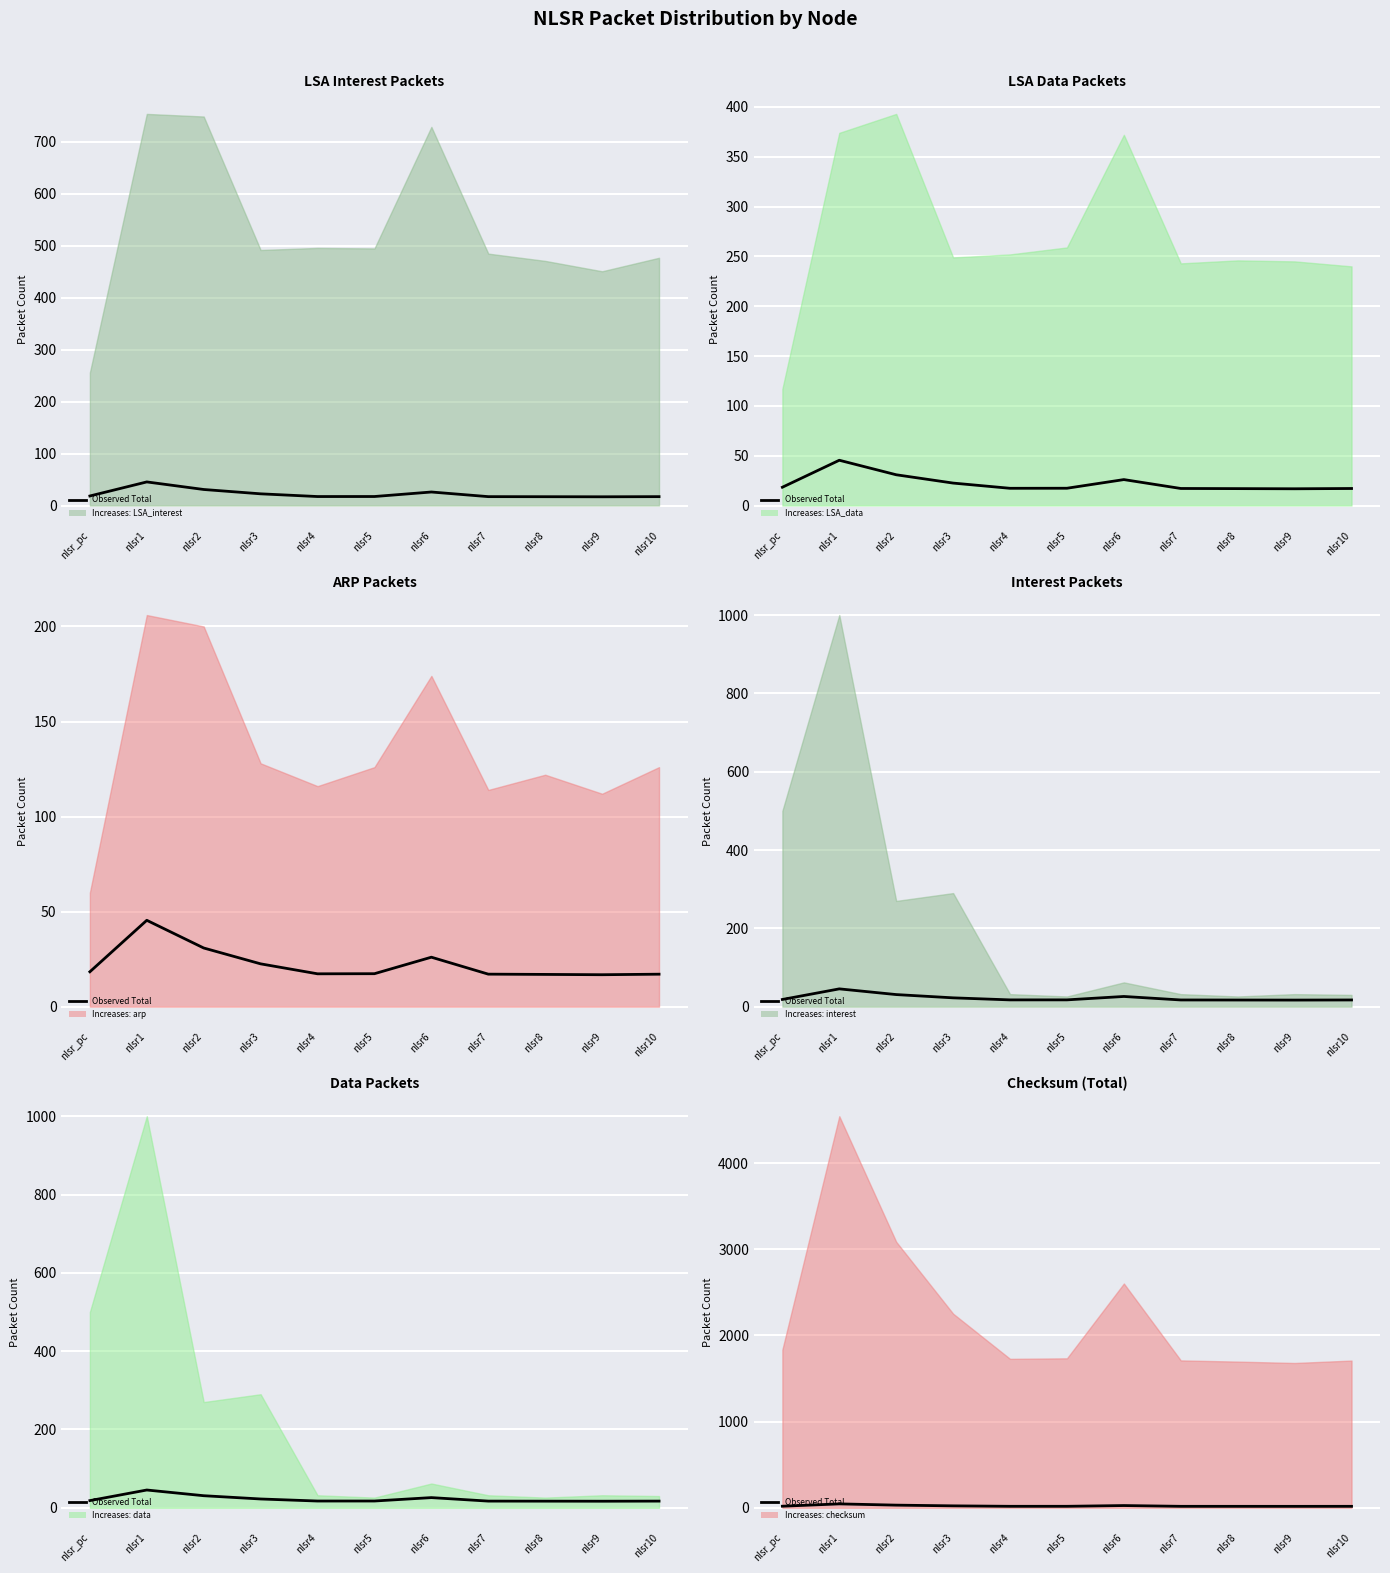

What is the value of the 8th point from the left?

17.1